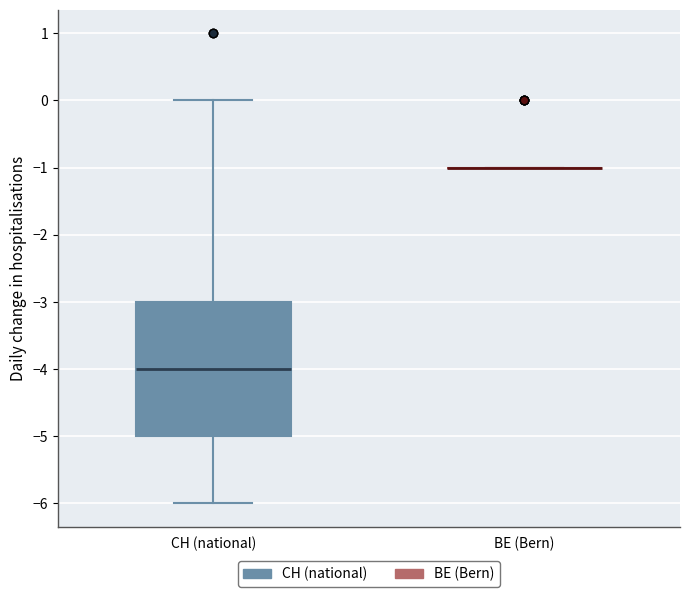

Comparing the boxes themselves (not the whiskers), which one is the tallest?

CH (national)